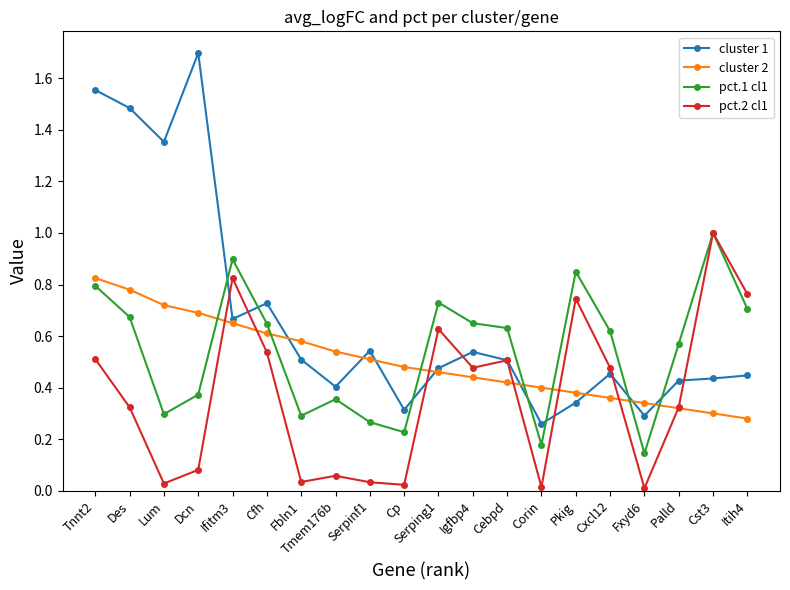

At Fbln1, list the series in order from largest to smallest.

cluster 2, cluster 1, pct.1 cl1, pct.2 cl1